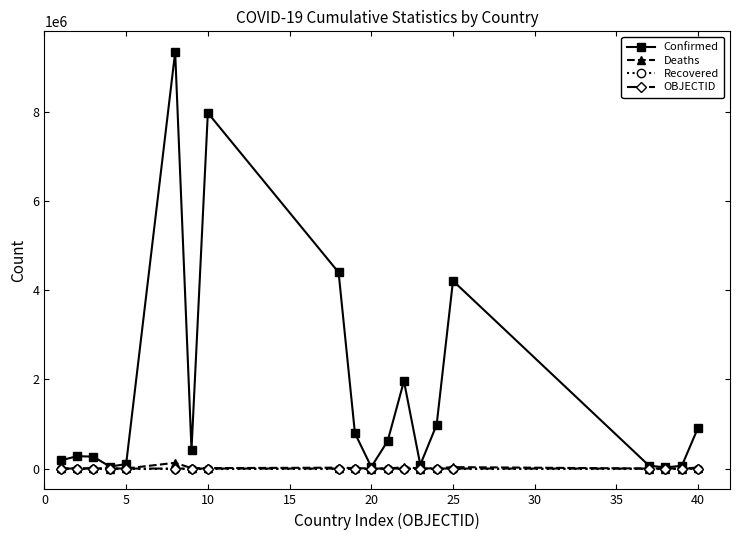

True or false: Confirmed has more than 2 interior local peaks.

True